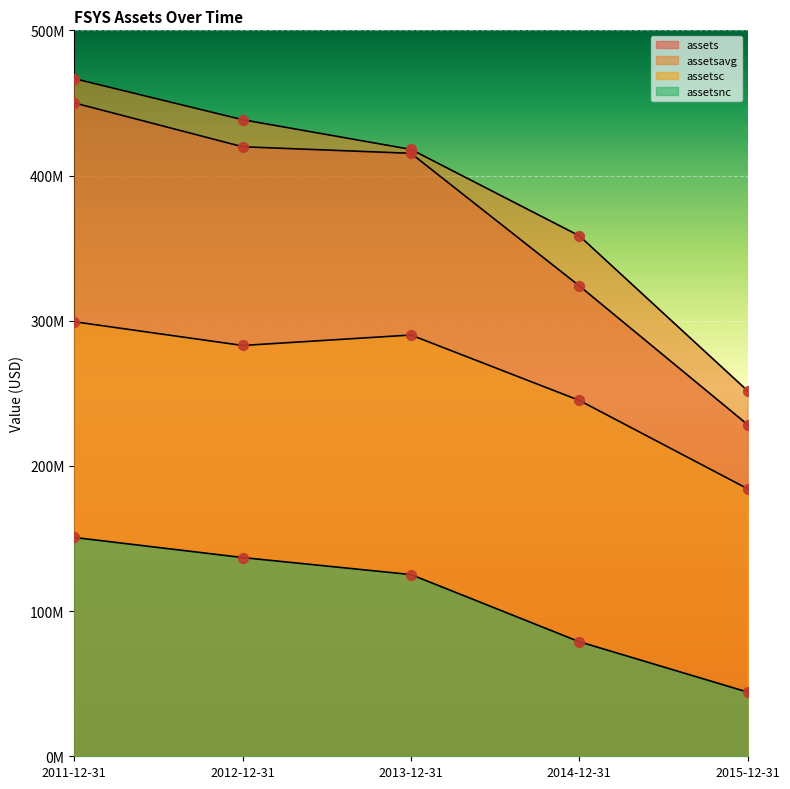

At how many categories does at least one series exceed 179002110?

5